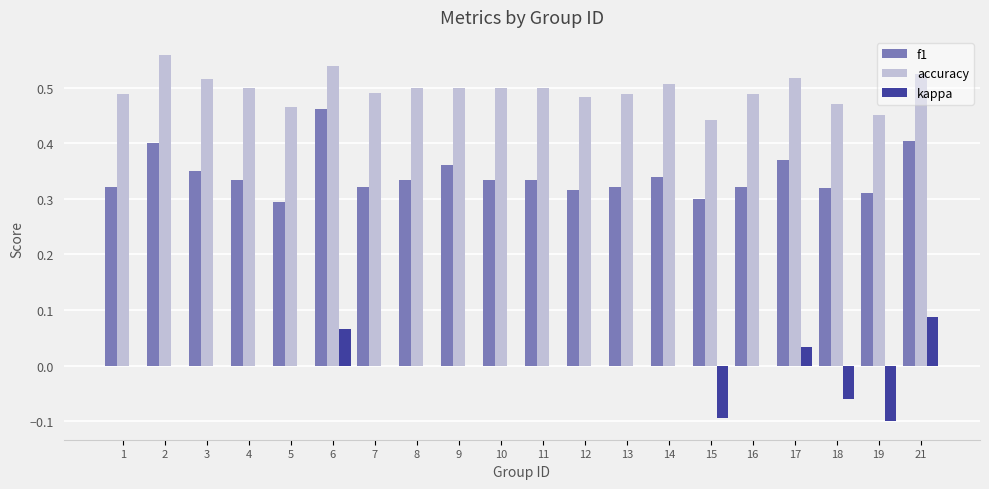

True or false: f1 has a value of 0.3 at 12.

True